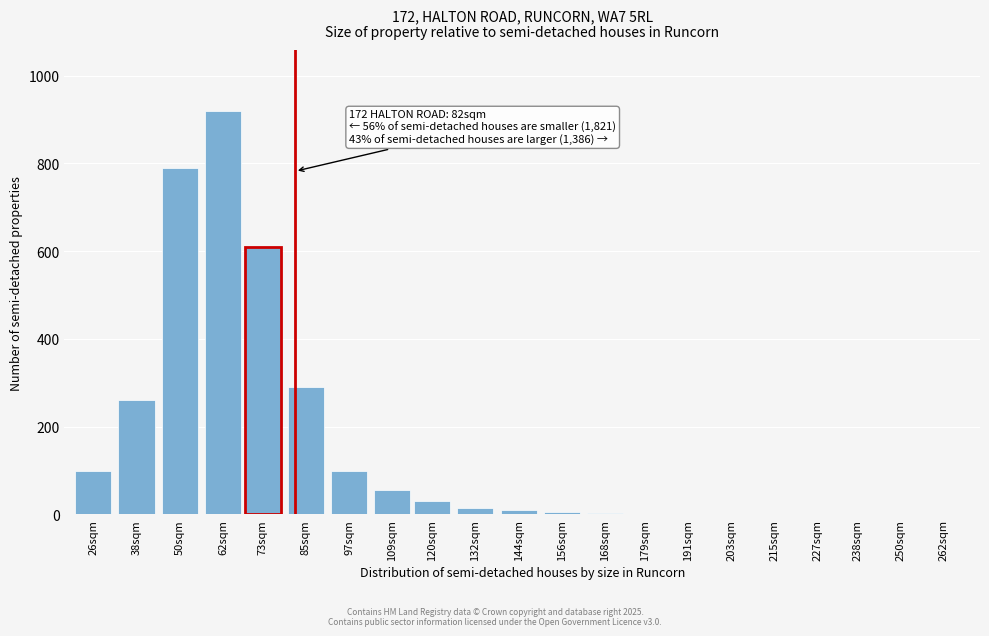

Which has a higher value, 262sqm or 109sqm?

109sqm